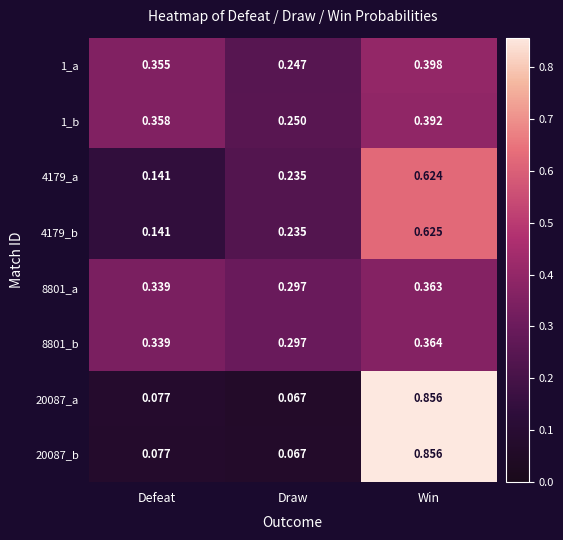

Which series has the largest total across all categories?

4179_b